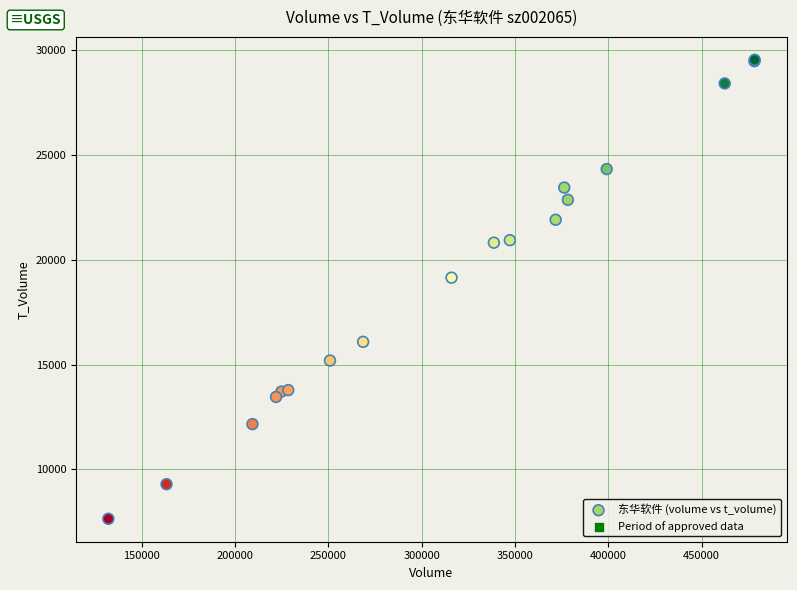

What Y value in the scatter plot is closest to 18594?

19150